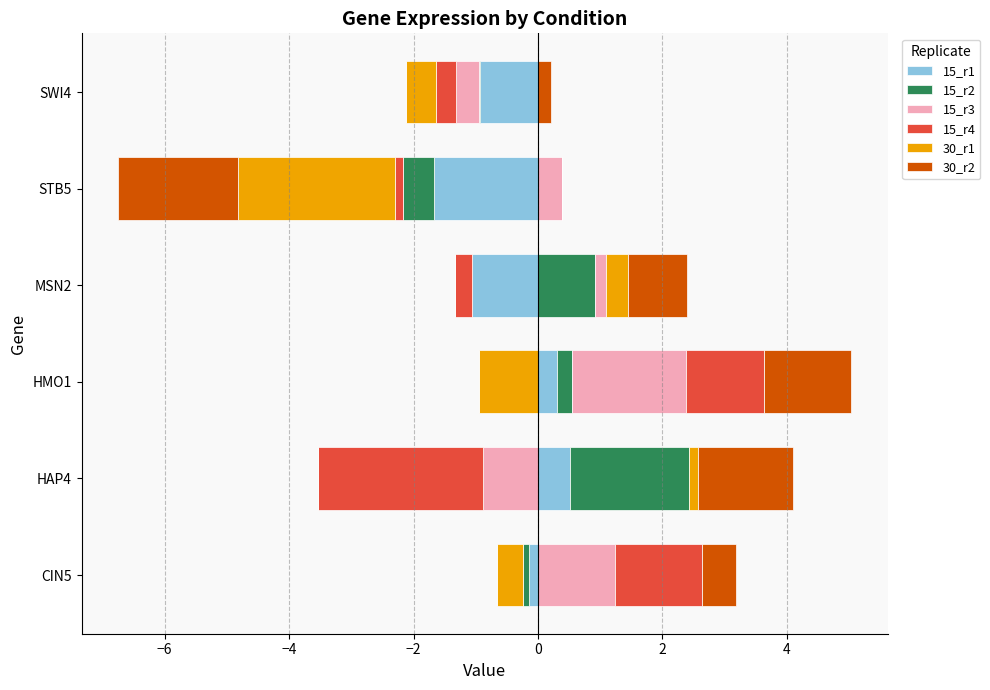

The 30_r1 series shows 0.2 at STB5. True or false?

False